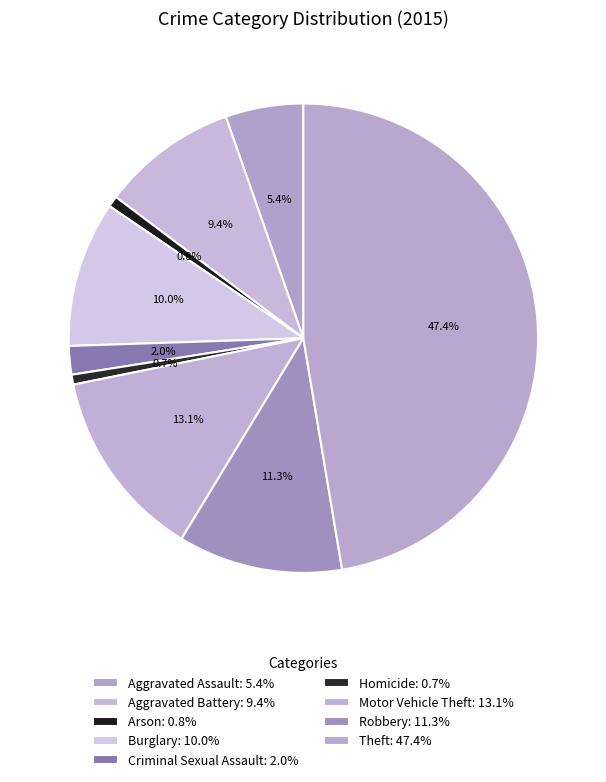

How many segments does this pie chart have?

9